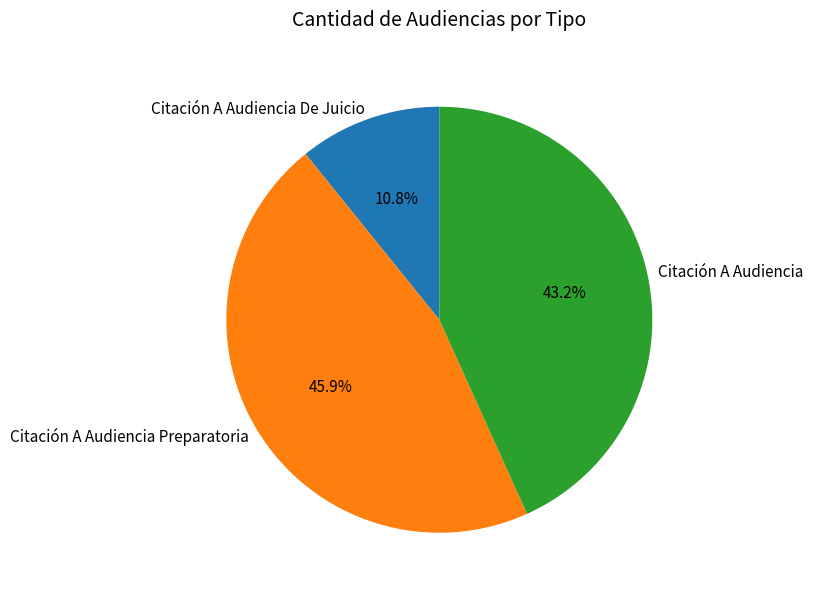

True or false: Citación A Audiencia De Juicio accounts for 11% of the total.

True